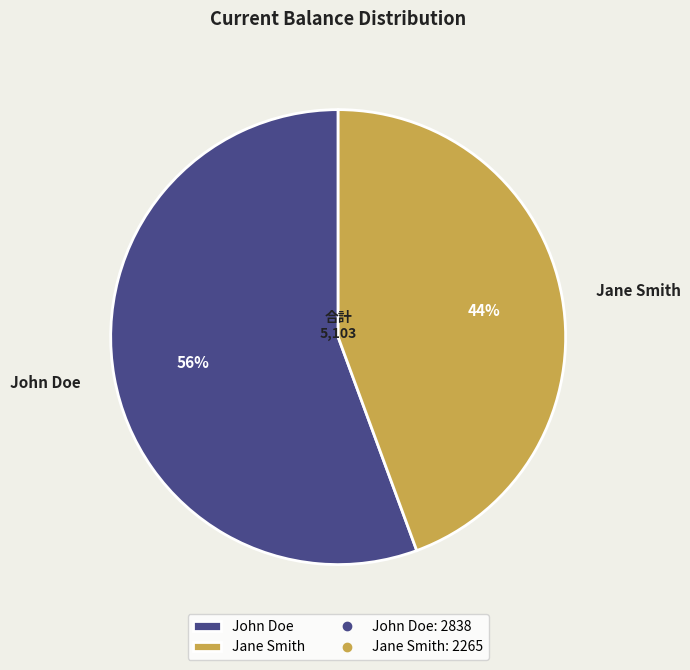

Which slice represents more than half of the pie?

John Doe